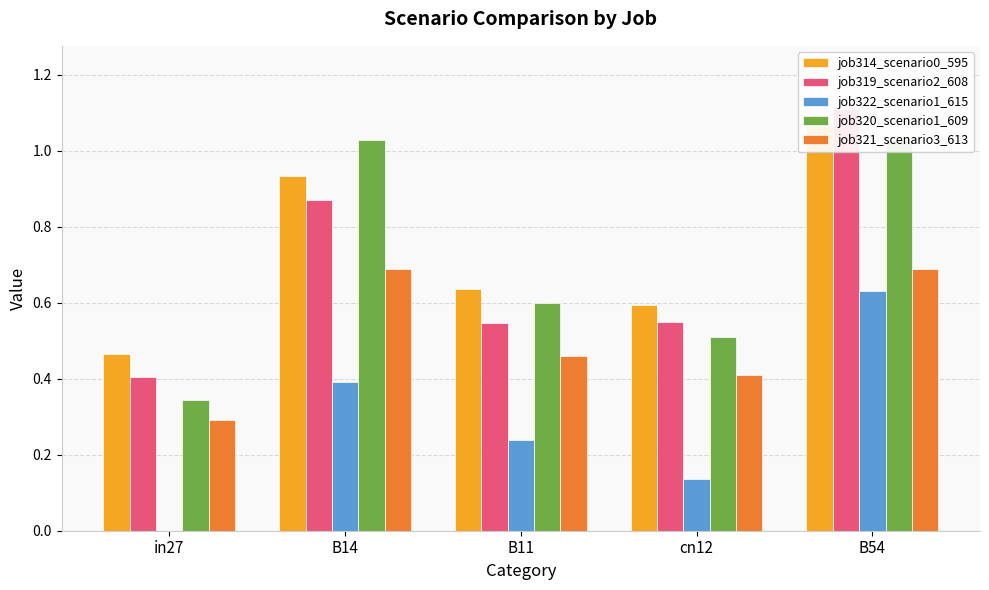

Are the bars horizontal?

No